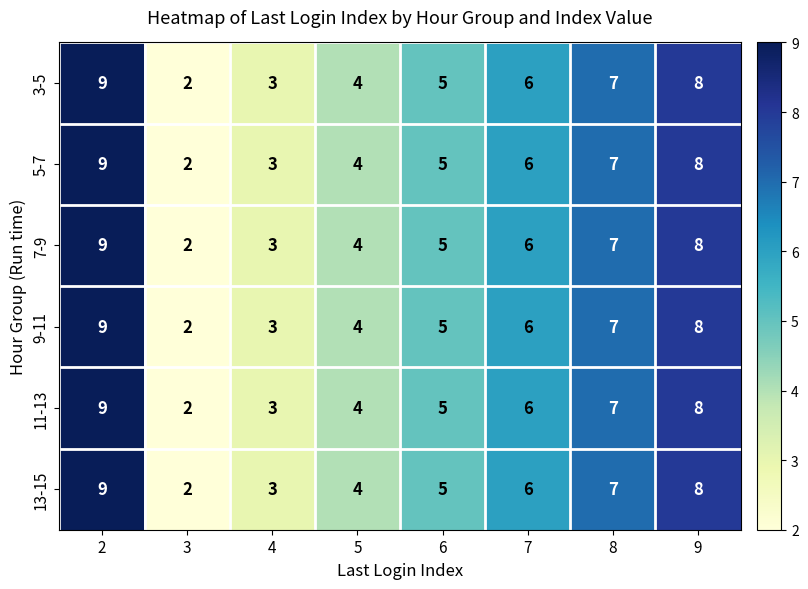

What is the average value of the 13-15 series?

6